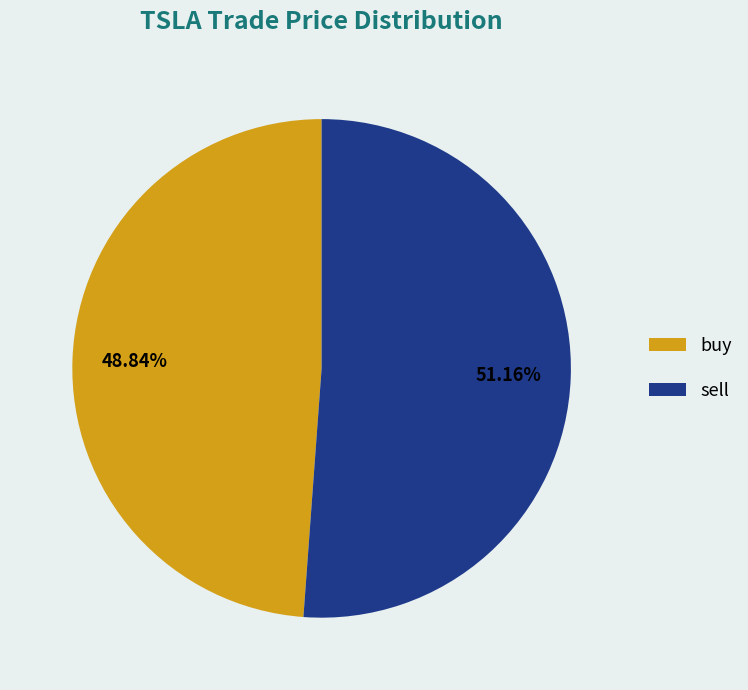

Rank the categories by value from lowest to highest.

buy, sell